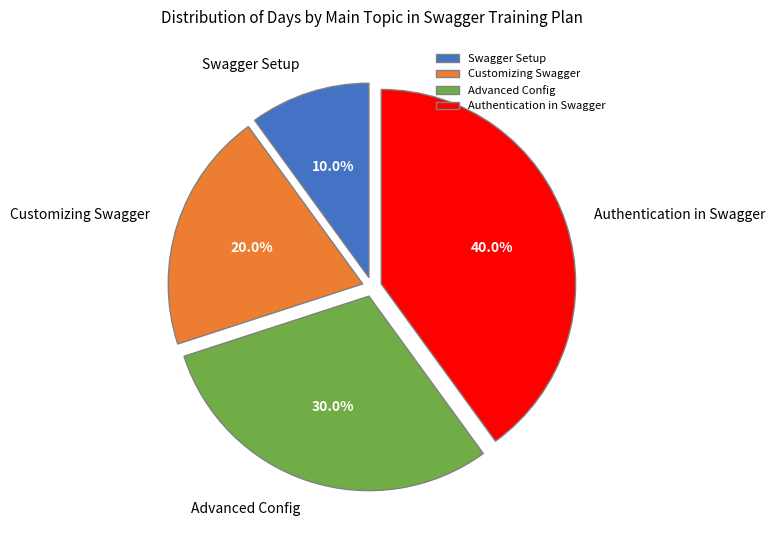

Which category has the biggest portion of the pie?

Authentication in Swagger